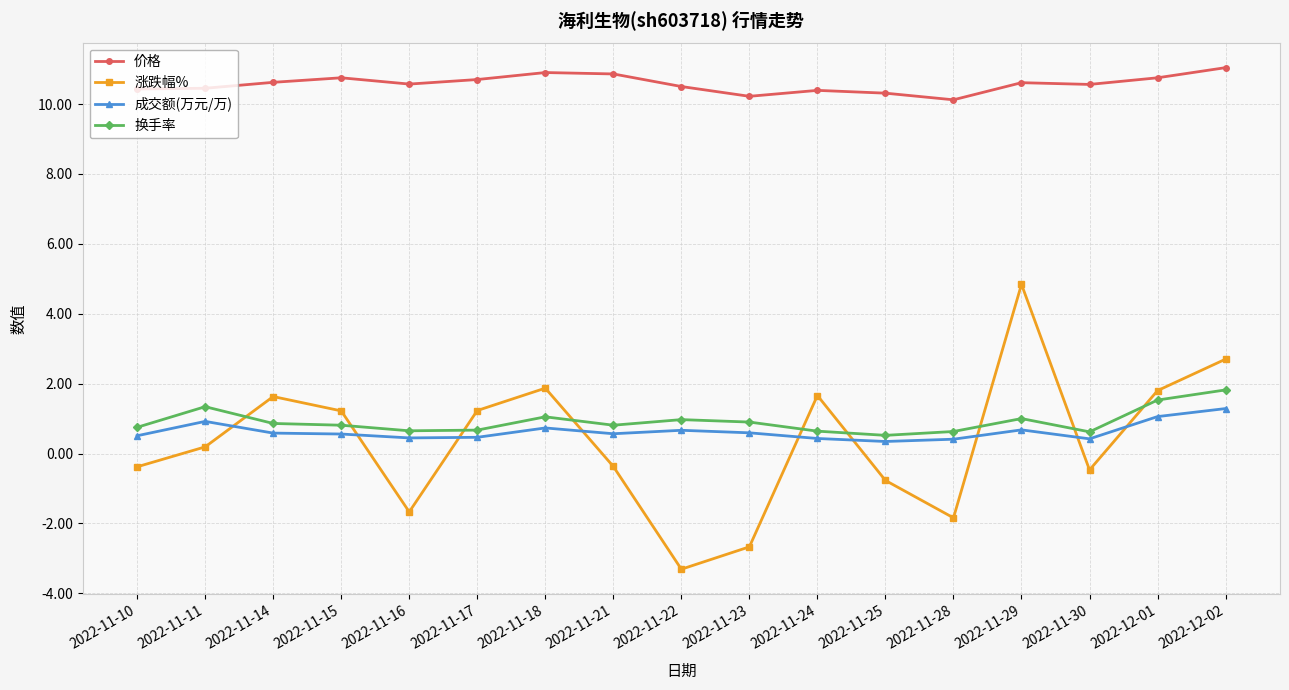

What is the minimum value for 换手率?

0.5